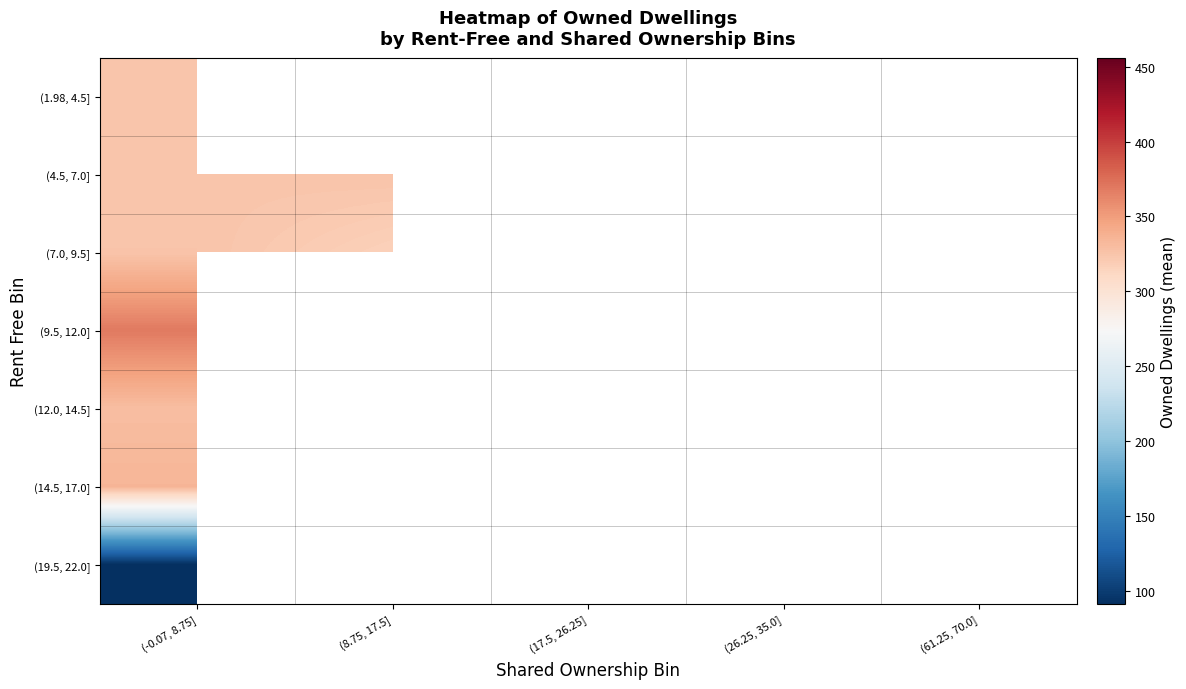

What is the maximum value for (12.0, 14.5]?

329.5